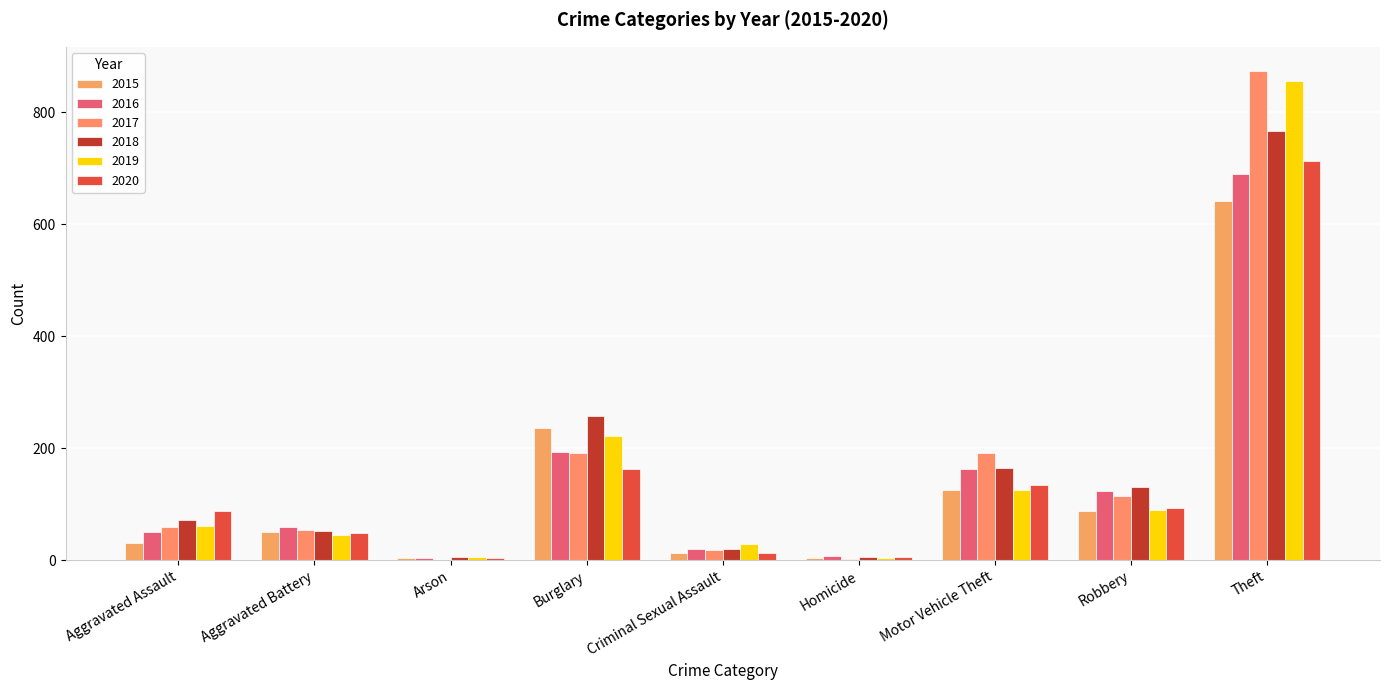

List the labels in order of 2015 value, largest first.

Theft, Burglary, Motor Vehicle Theft, Robbery, Aggravated Battery, Aggravated Assault, Criminal Sexual Assault, Homicide, Arson